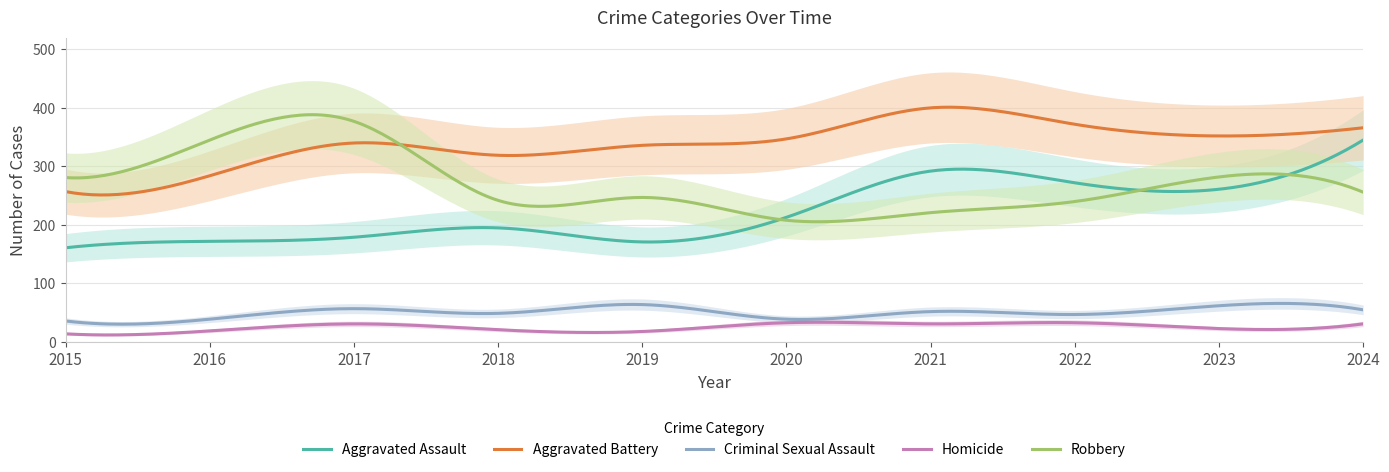

In Aggravated Battery, how many points are lower than both neighbors (excluding endpoints)?

3